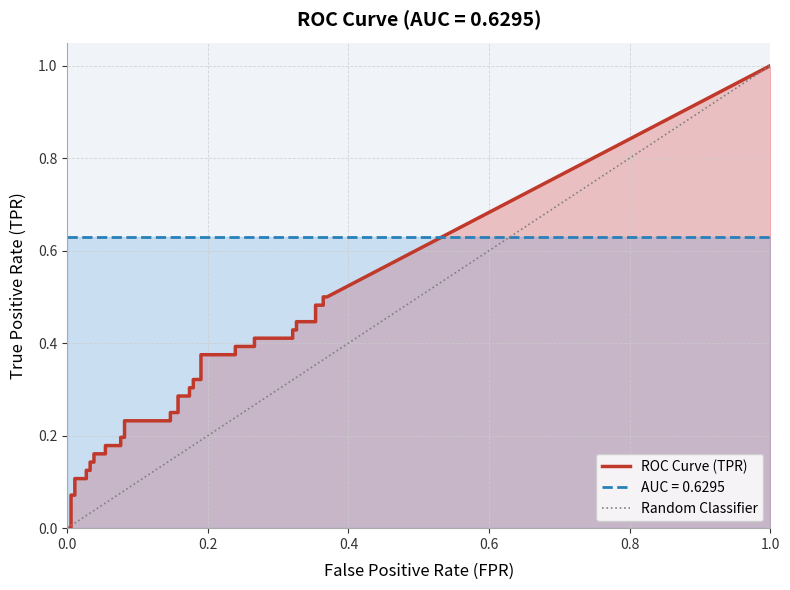

How many values in the fpr series exceed 0?

39